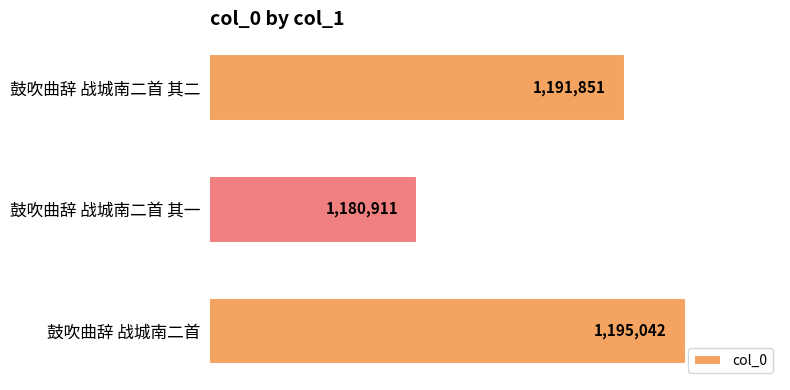

What is the difference between the values at 鼓吹曲辞 战城南二首 其二 and 鼓吹曲辞 战城南二首?

3191